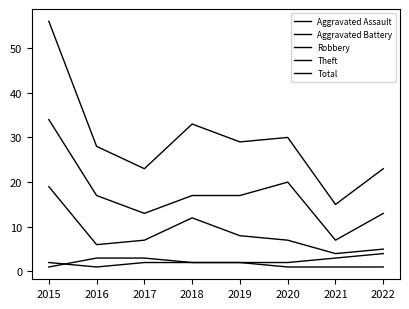

Does the chart have visible grid lines?

No